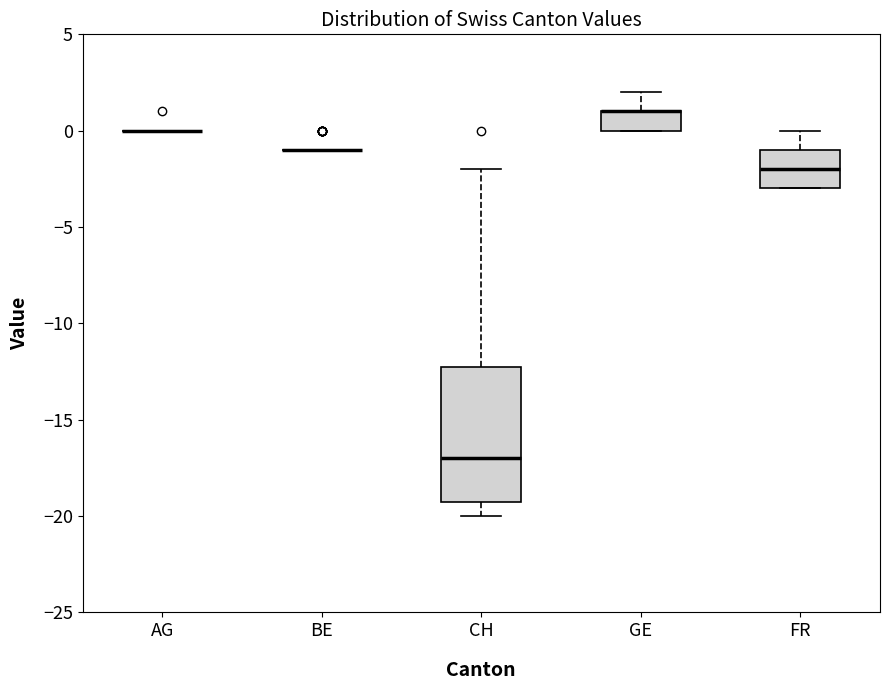

Which box is the tallest, from its lower edge to its upper edge?

CH